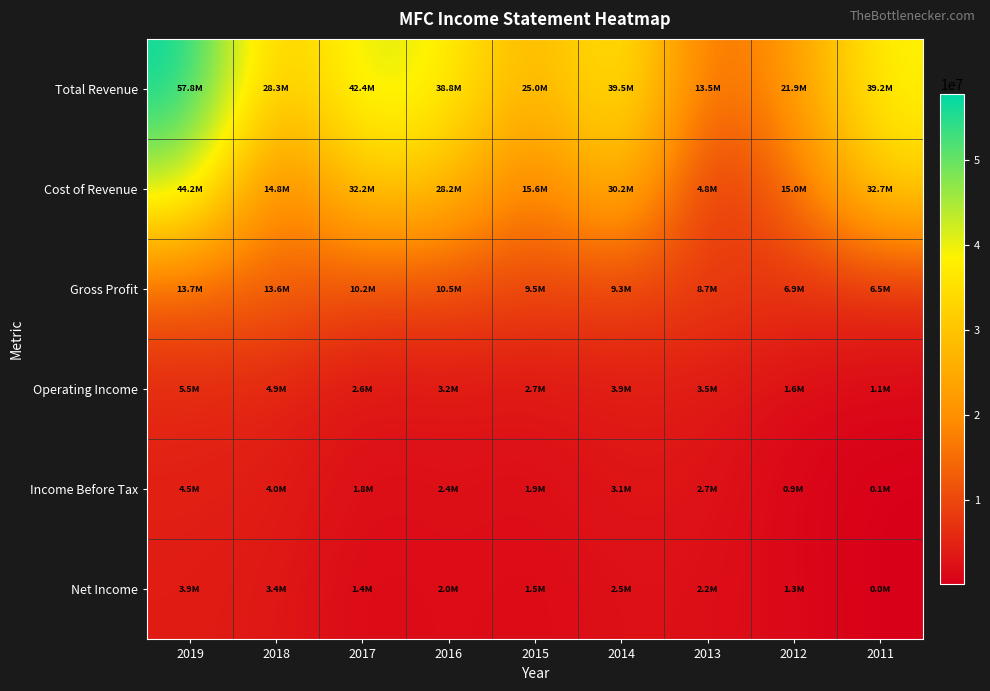

Reading left to right, extract all data points from this chart.

Total Revenue: 2019=57822700	2018=28320600	2017=42382700	2016=38759500	2015=25019900	2014=39523200	2013=13544800	2012=21913700	2011=39166700
Cost of Revenue: 2019=44155900	2018=14750400	2017=32215600	2016=28225400	2015=15559200	2014=30207000	2013=4840500	2012=14975300	2011=32666700
Gross Profit: 2019=13666900	2018=13570200	2017=10167100	2016=10534100	2015=9460800	2014=9316200	2013=8704300	2012=6938500	2011=6500000
Operating Income: 2019=5478500	2018=4937100	2017=2645200	2016=3155300	2015=2702600	2014=3920500	2013=3482300	2012=1638800	2011=1073200
Income Before Tax: 2019=4520000	2018=4010600	2017=1817500	2016=2419200	2015=1902500	2014=3098600	2013=2722900	2012=935700	2011=113700
Net Income: 2019=3945900	2018=3366000	2017=1413400	2016=2031800	2015=1507900	2014=2452600	2013=2179300	2012=1278200	2011=33800